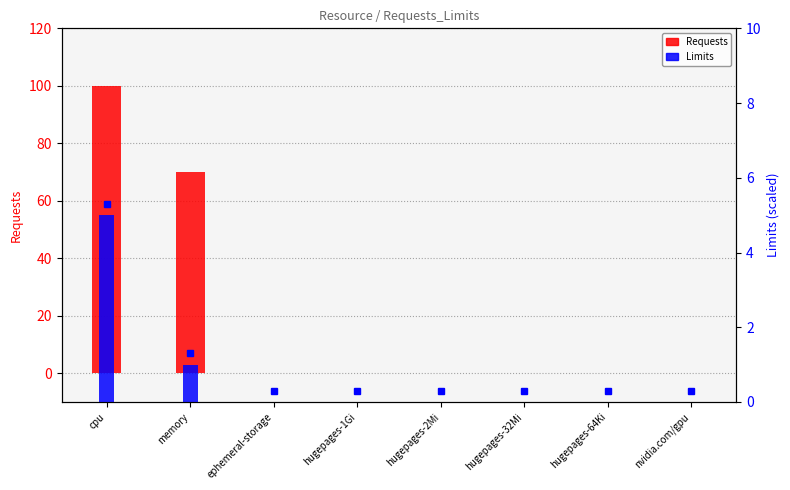

Count the number of categories in the chart.

8